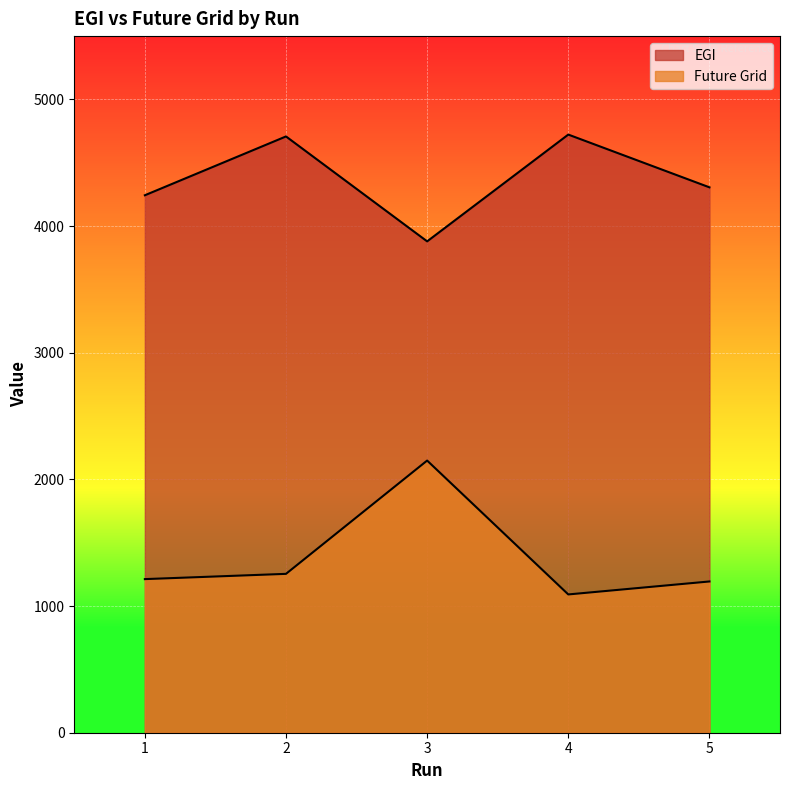

What are all the series names shown in the legend?

EGI, Future Grid